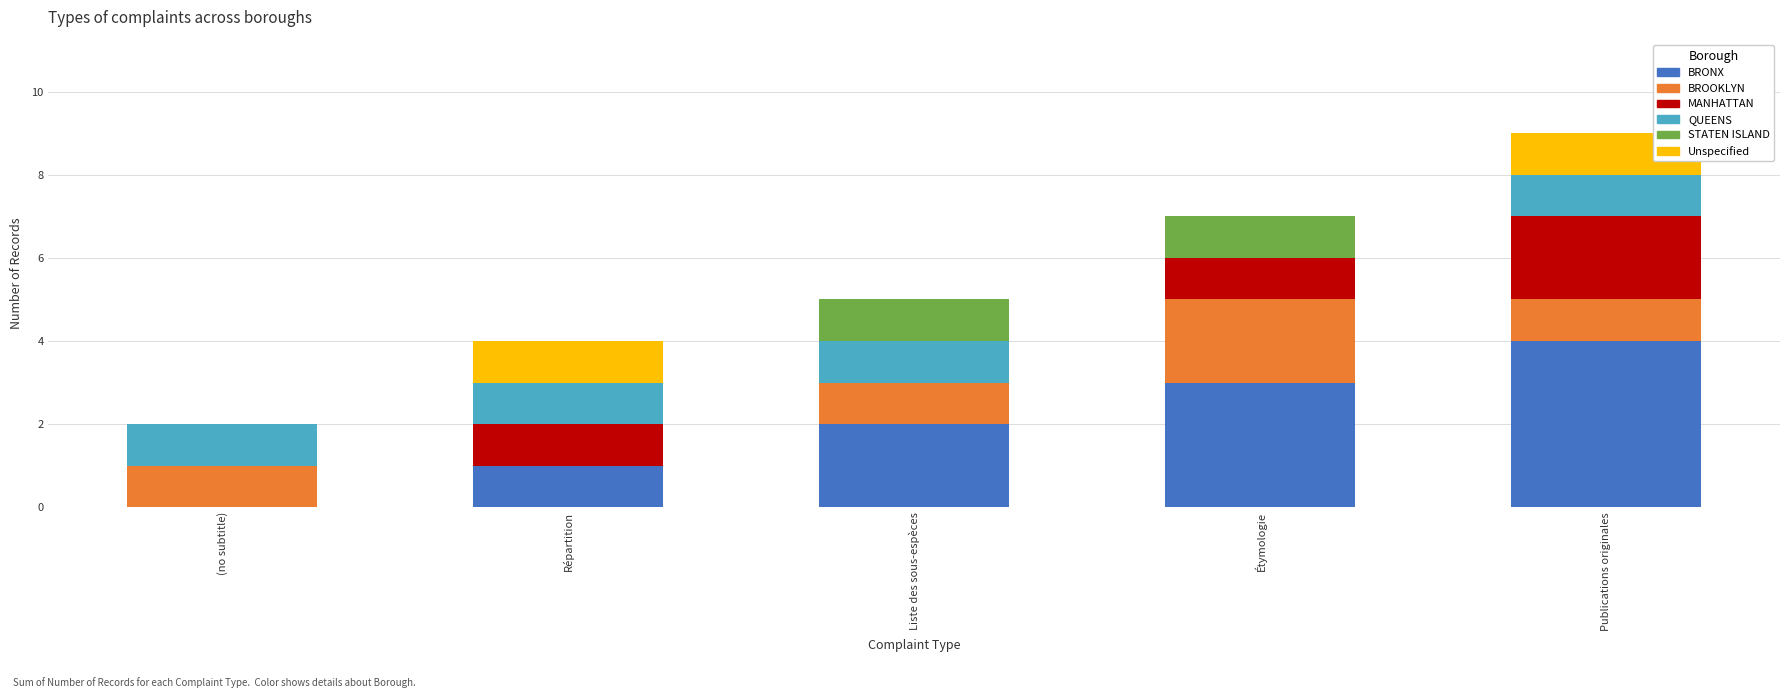

What is the maximum value for BRONX?

4